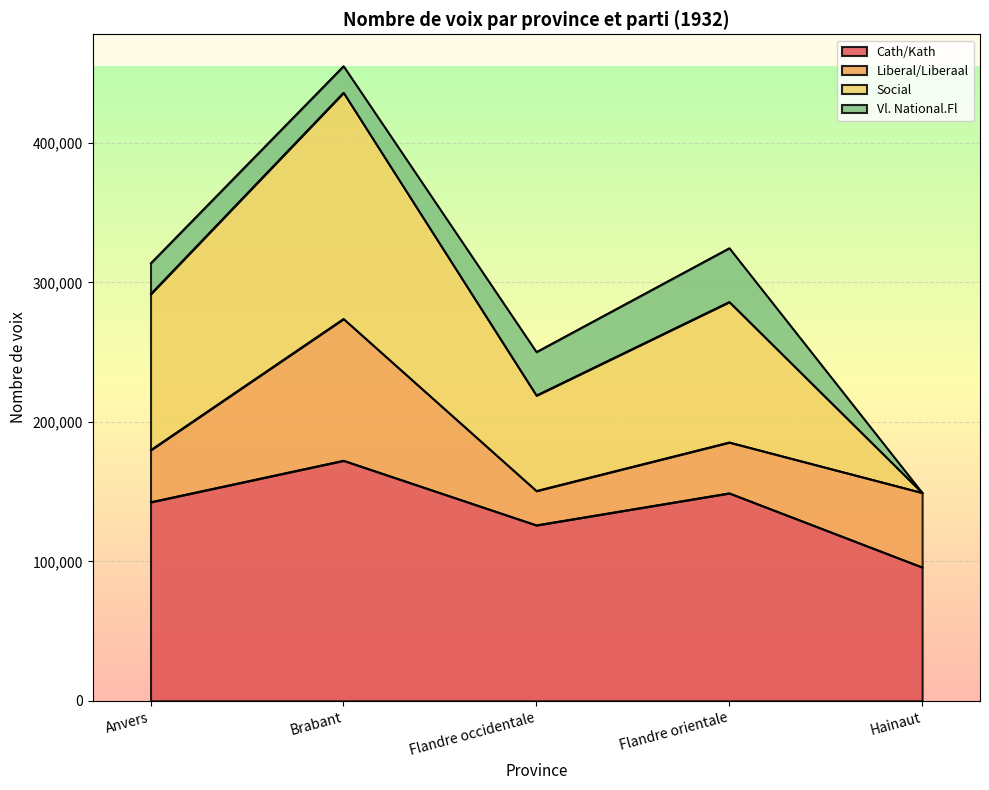

What is the label of the 3rd point from the left?

Flandre occidentale